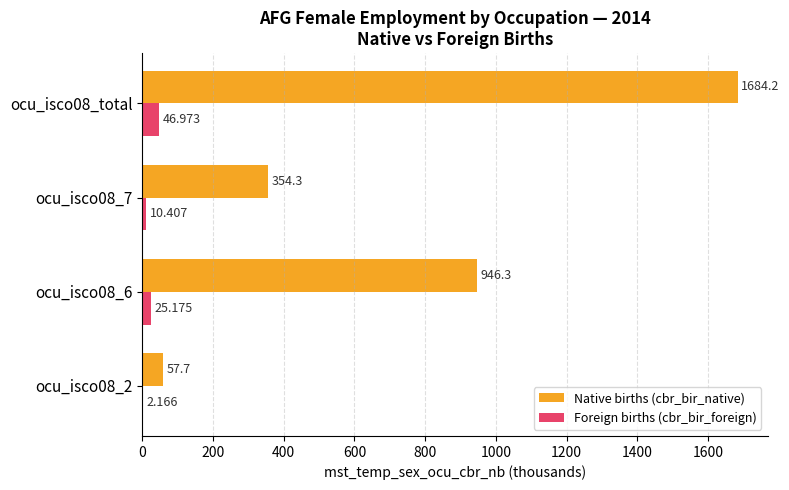

Between ocu_isco08_6 and ocu_isco08_total, which series saw the biggest shift?

Native births (cbr_bir_native)